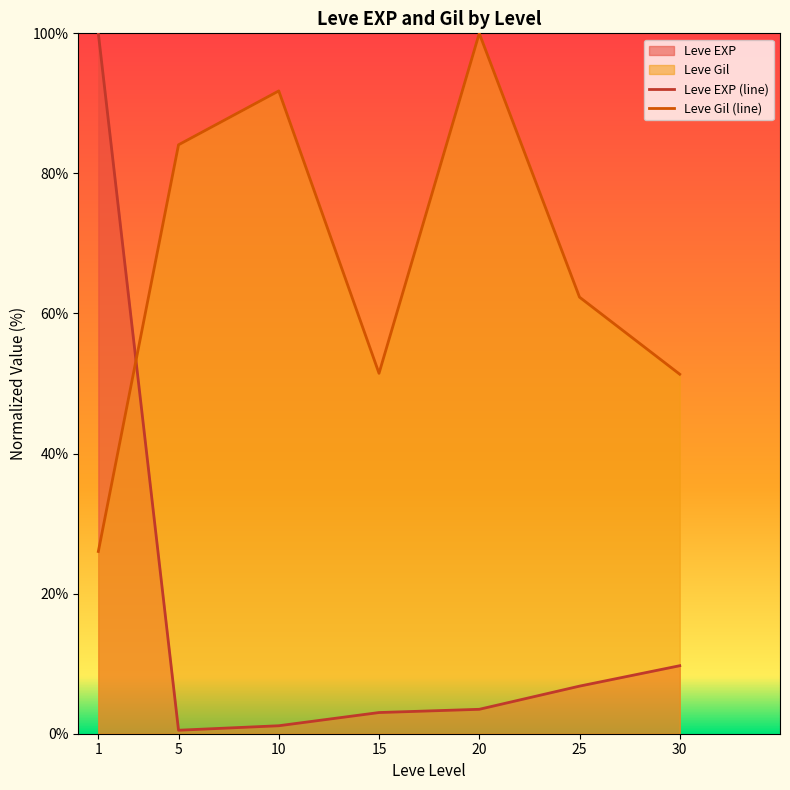

How many data points in Leve EXP (line) are above 3?

5